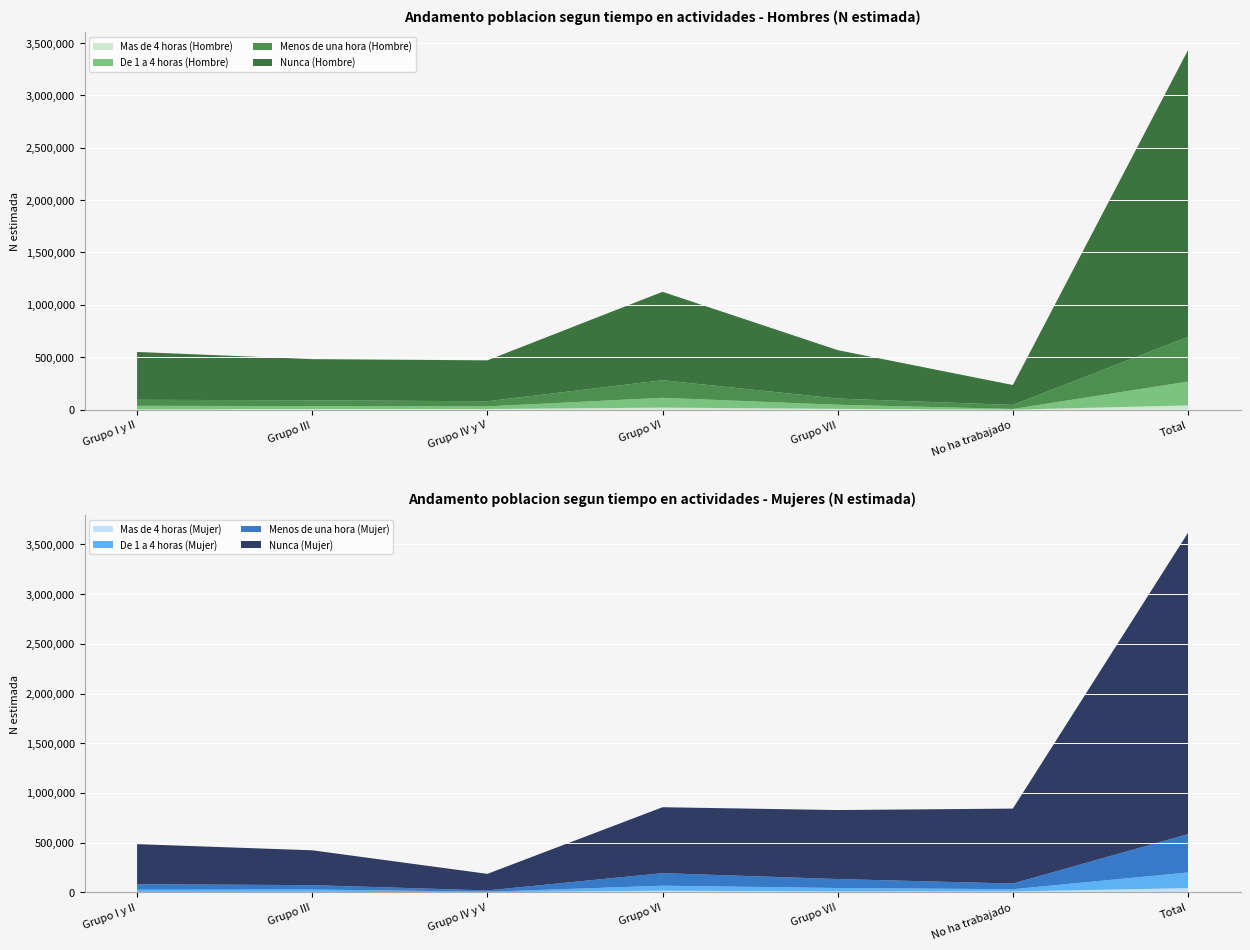

Is it true that Mas de 4 horas (Hombre) equals 0 at No ha trabajado?

True